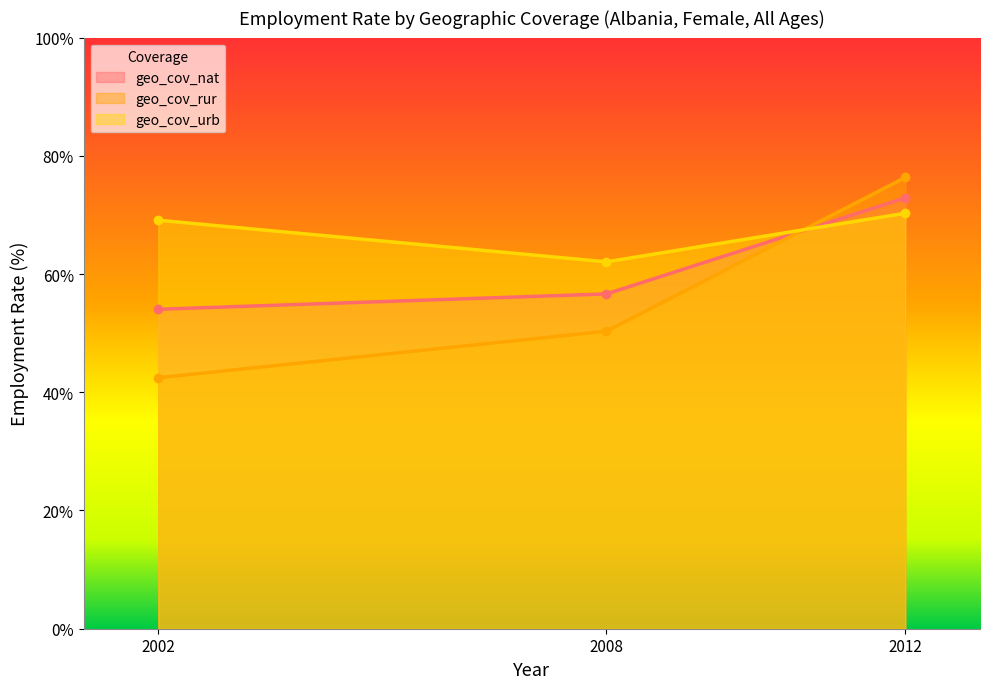

Where is geo_cov_rur nearest to the value 59?

2008